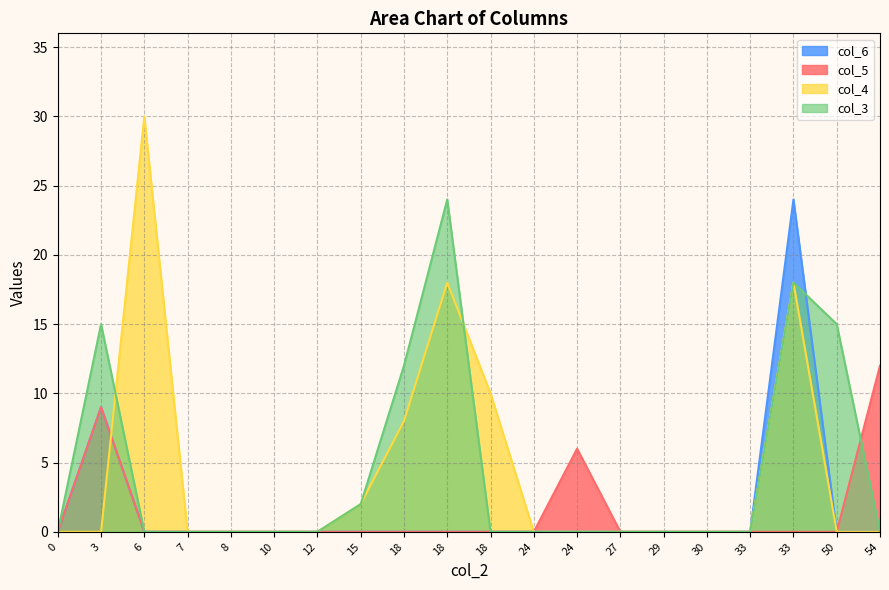

True or false: col_5 and col_6 intersect in this chart.

False